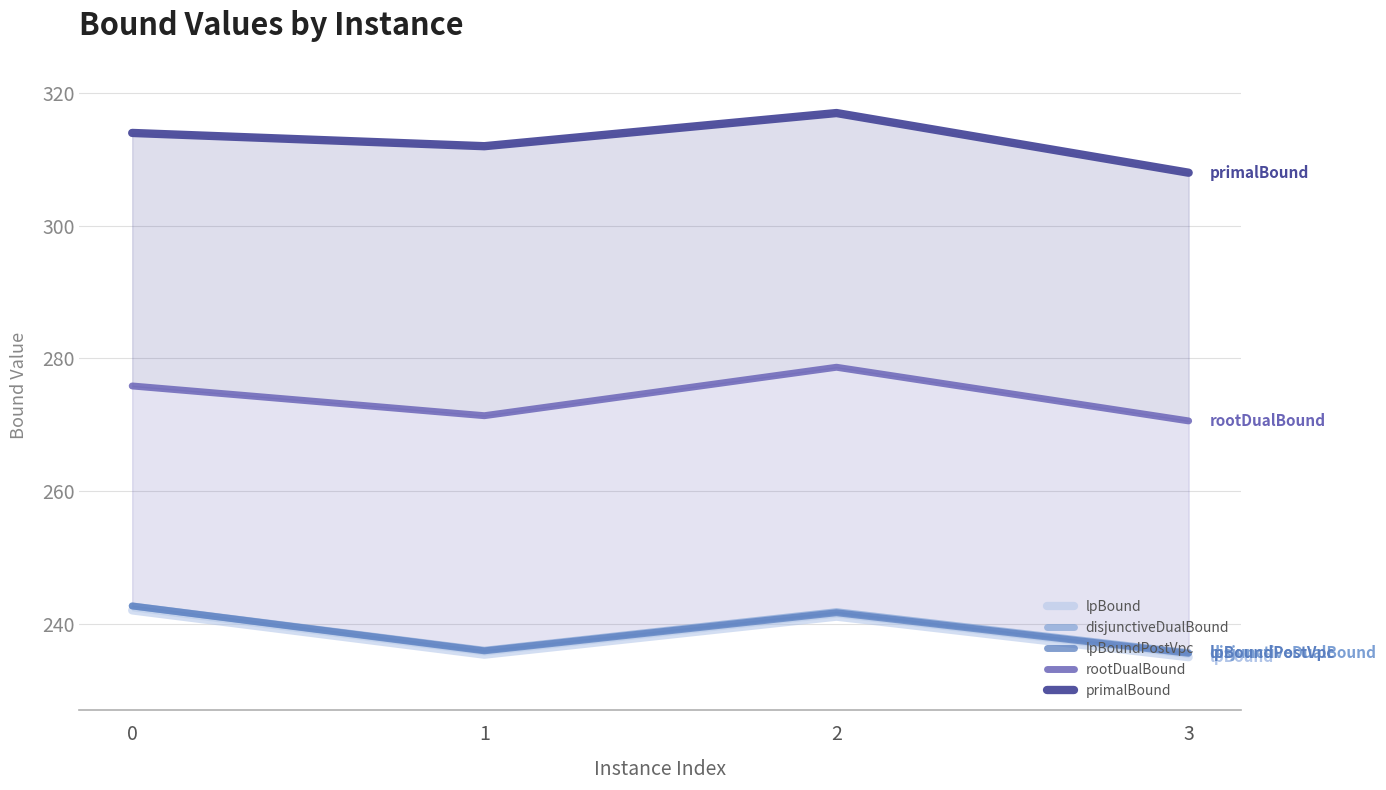

What is the difference between the highest and lowest values at 3?

73.1